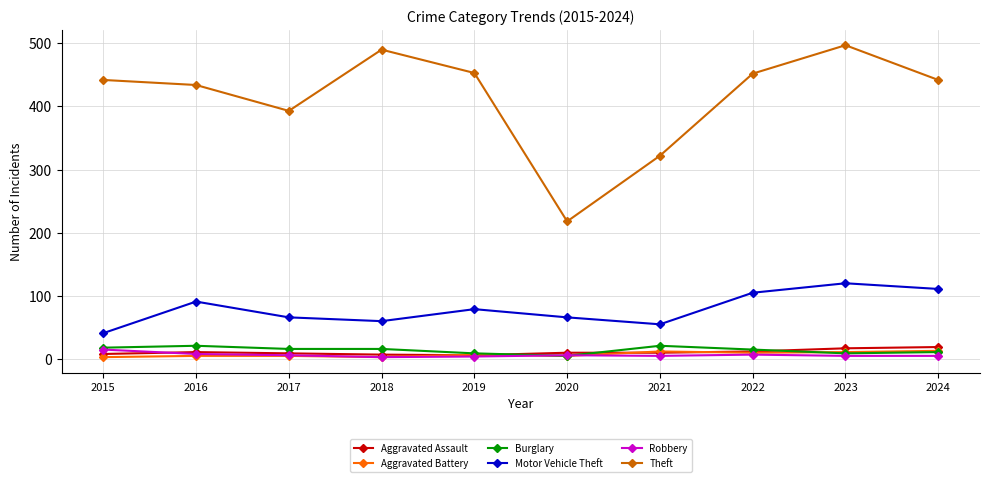

At which category does the chart reach its peak across all series?

2023